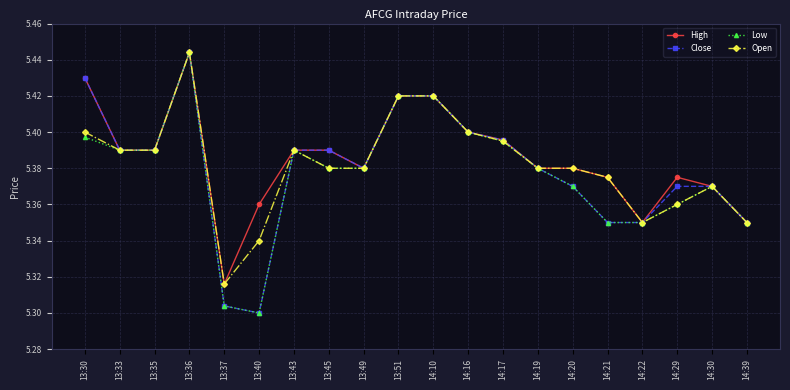

Which category has the lowest value across all series?

13:40